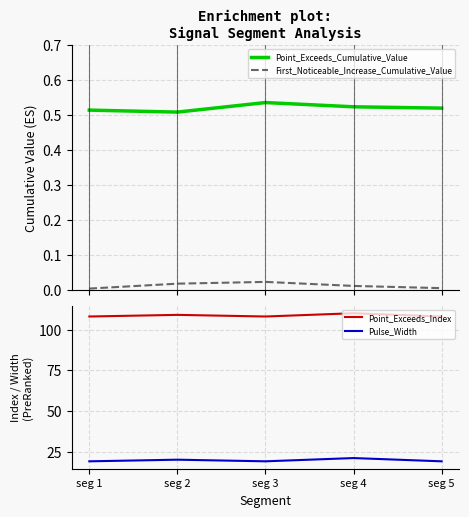

Rank the series by their maximum value, from highest to lowest.

Point_Exceeds_Index, Pulse_Width, Point_Exceeds_Cumulative_Value, First_Noticeable_Increase_Cumulative_Value